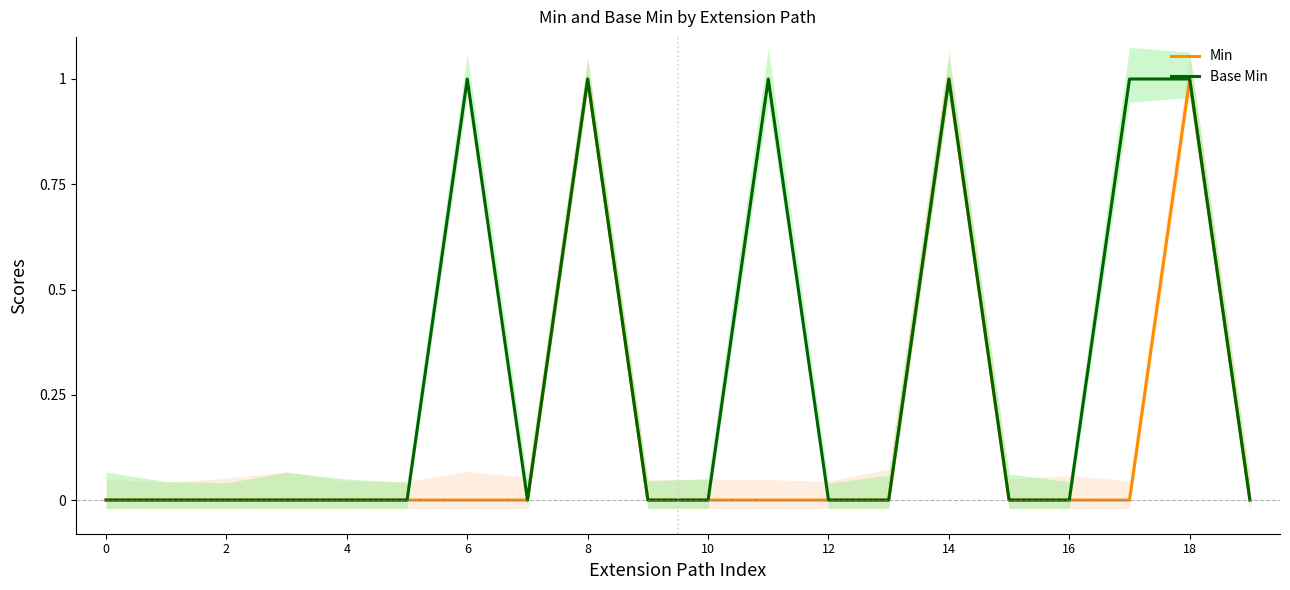

True or false: Min and Base Min intersect in this chart.

False